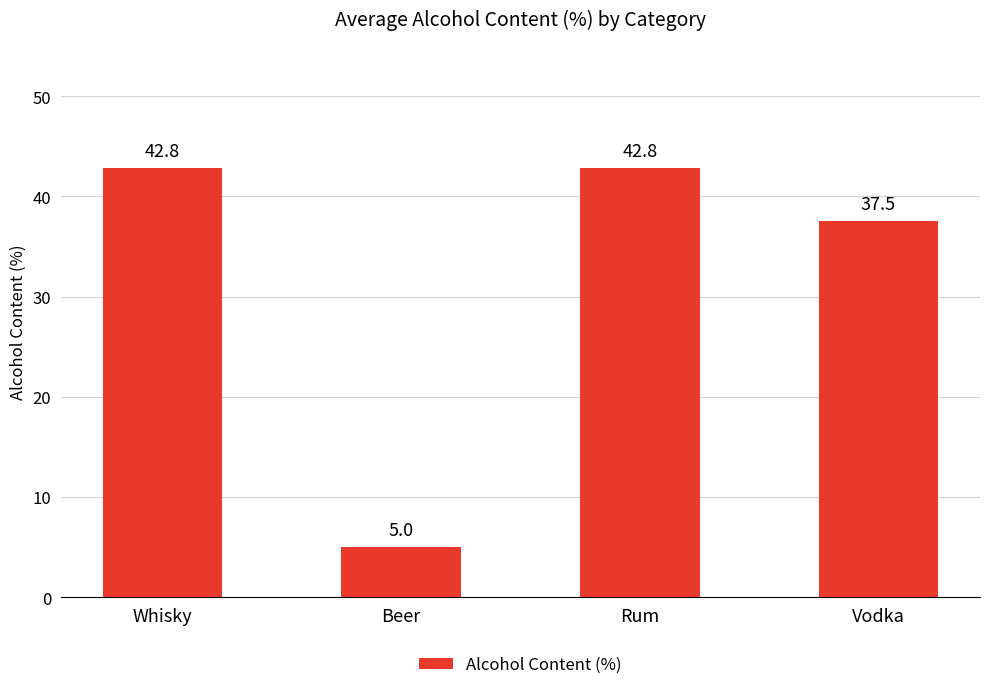

What position from the right is Vodka?

1